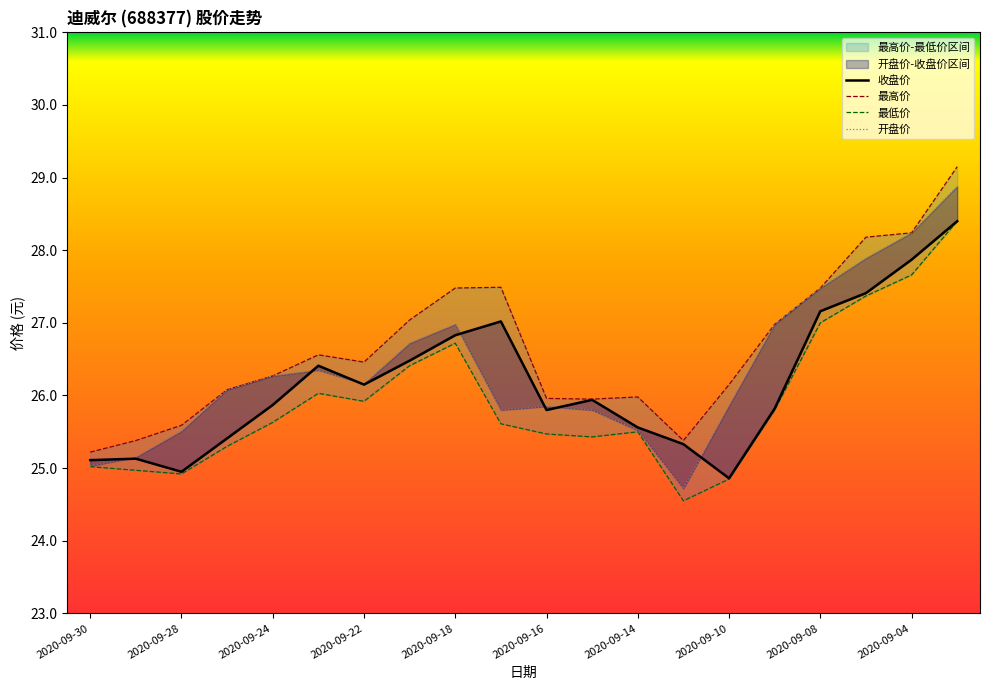

Count the number of categories in the chart.

20